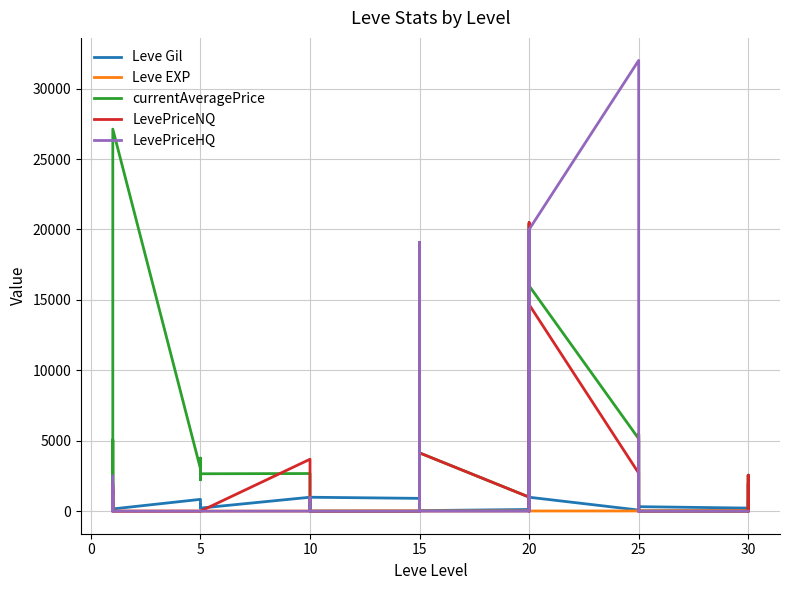

In currentAveragePrice, how many points are higher than both neighbors (excluding endpoints)?

11